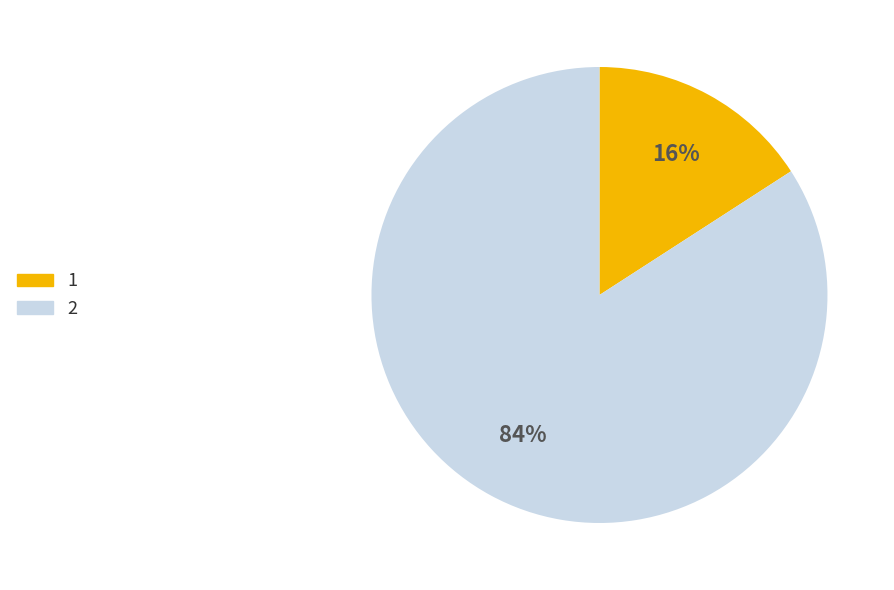

To the nearest percent, what is the average slice percentage?

50%